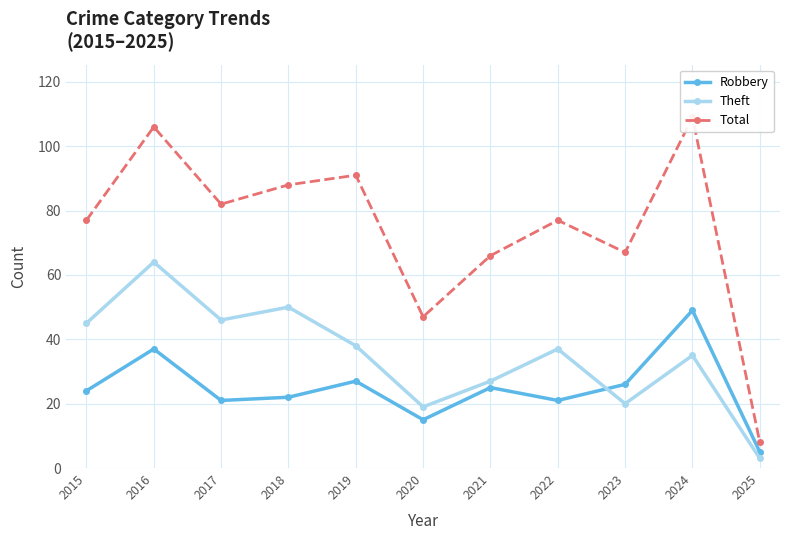

True or false: Total and Theft intersect in this chart.

False